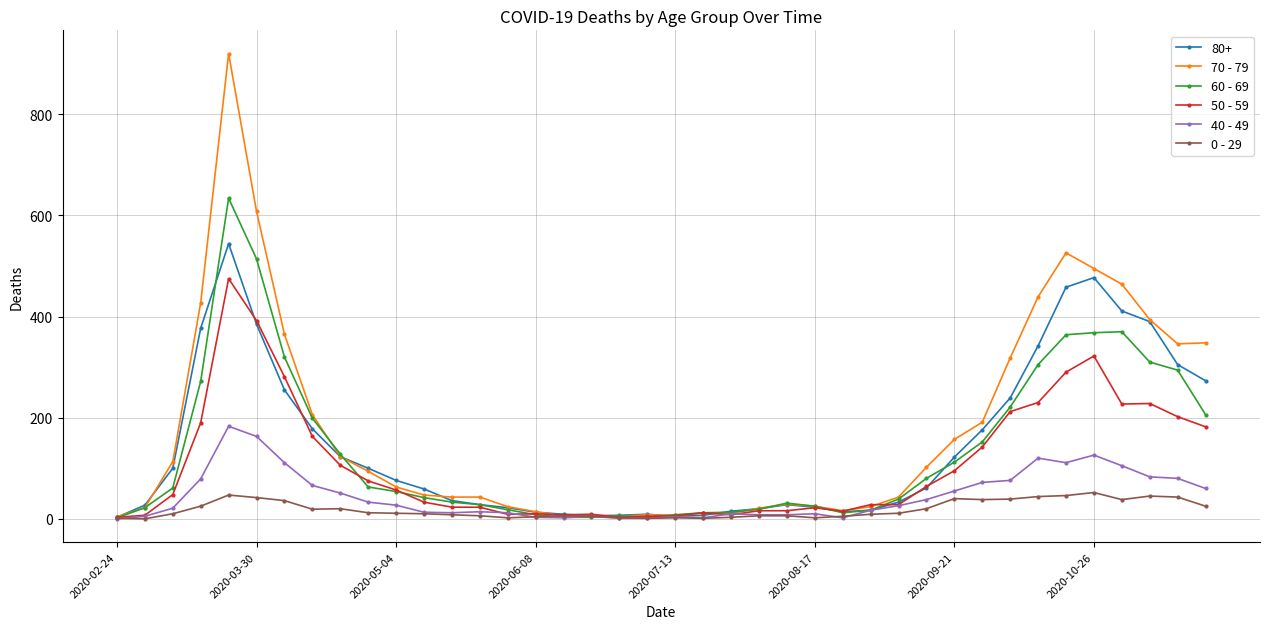

Which series has the largest range (max minus min)?

70 - 79